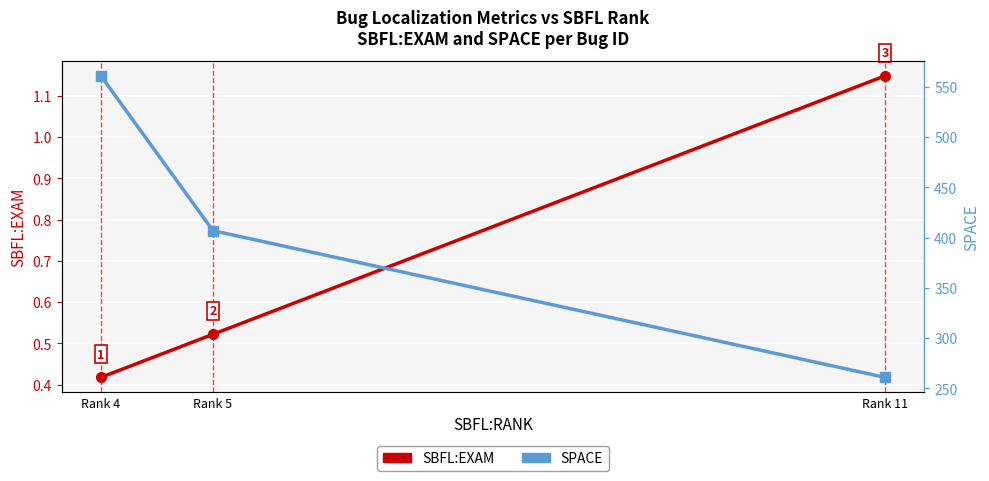

Where is SBFL:EXAM nearest to the value 0?

Rank 4